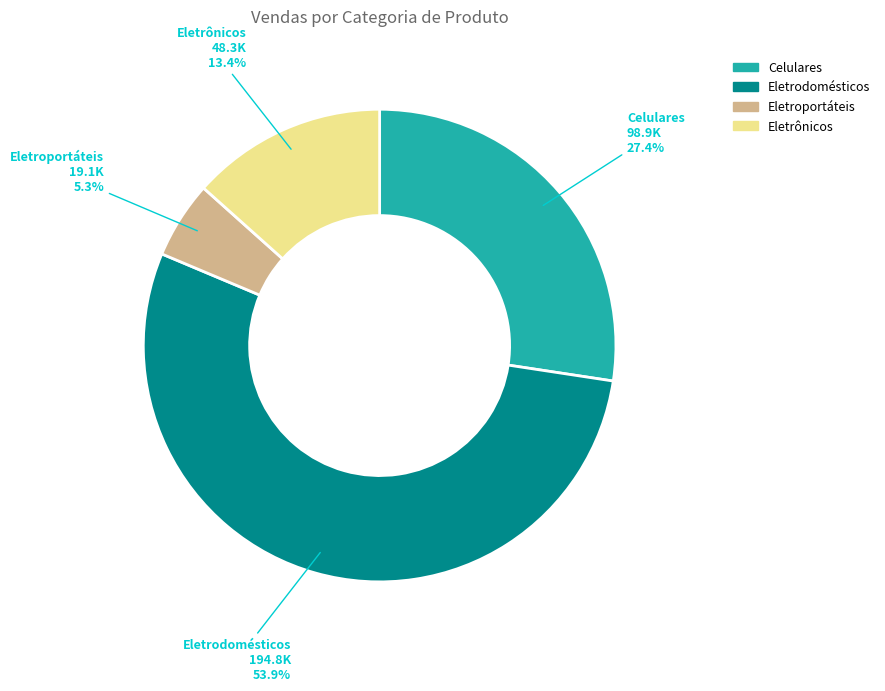

To the nearest percent, what is the combined percentage of Eletrodomésticos and Eletrônicos?

67%